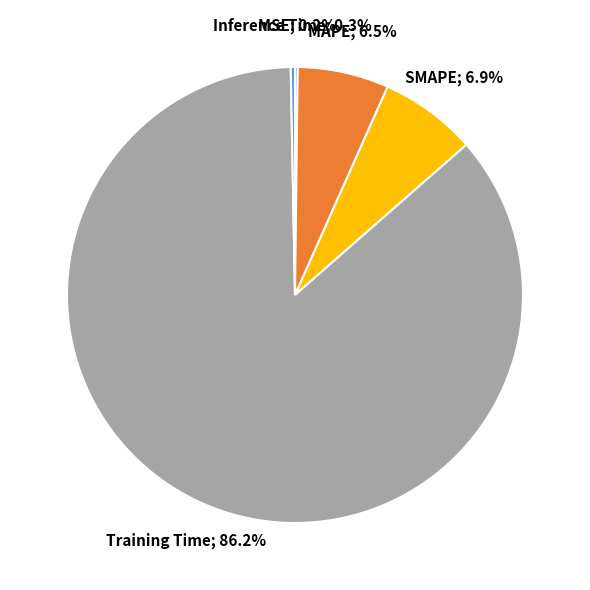

Does Training Time; 86.2% account for over 50% of the chart?

Yes